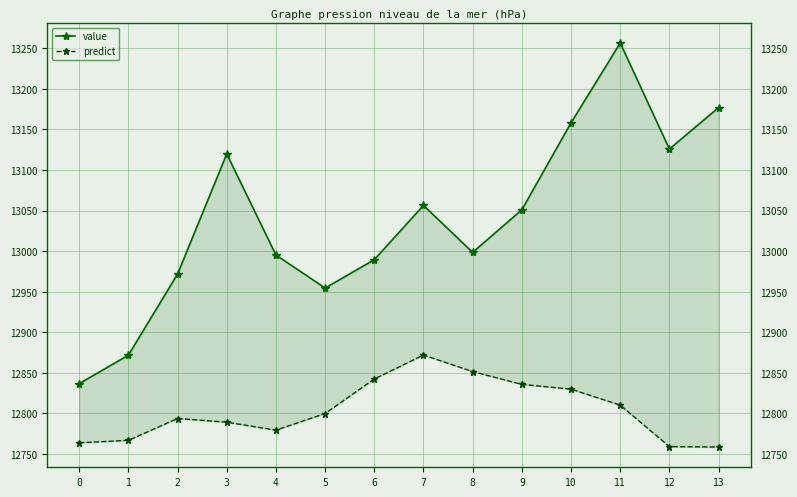

What is the difference between the value values at 5 and 0?

117.8